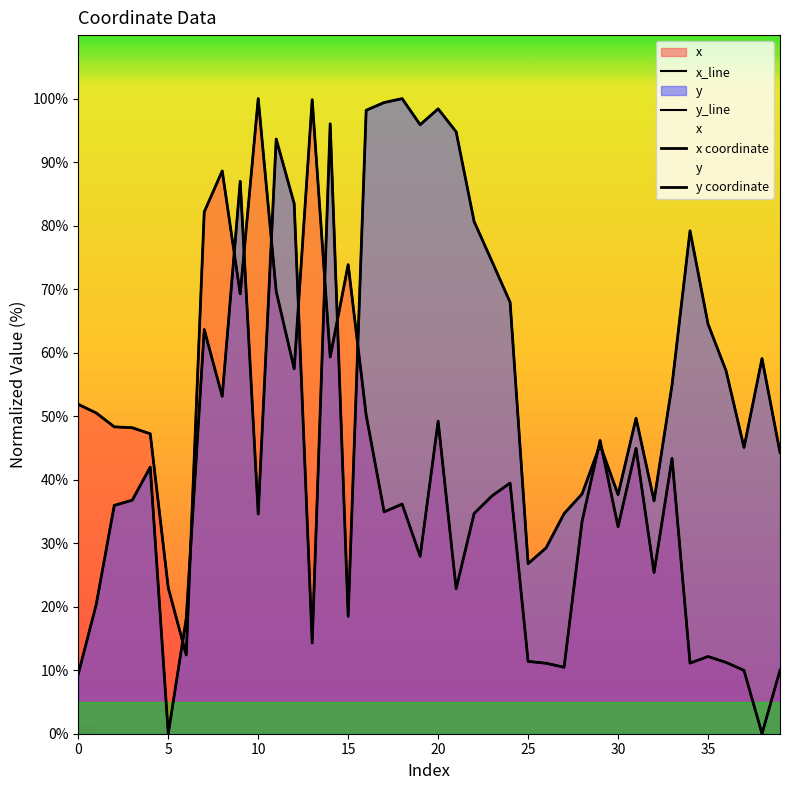

Which category has the lowest value in the y series?

5